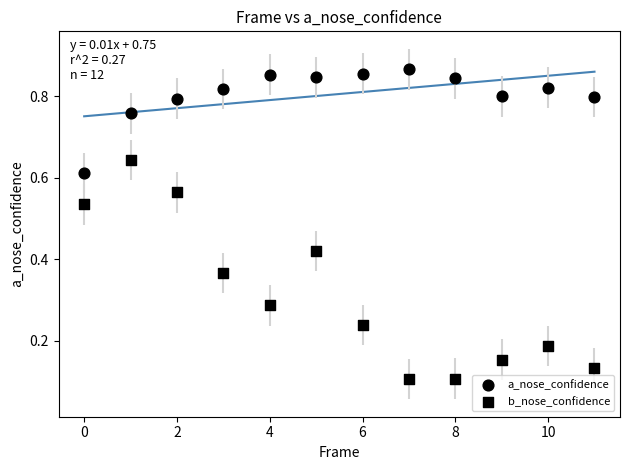

How many points are shown in the scatter plot?

24